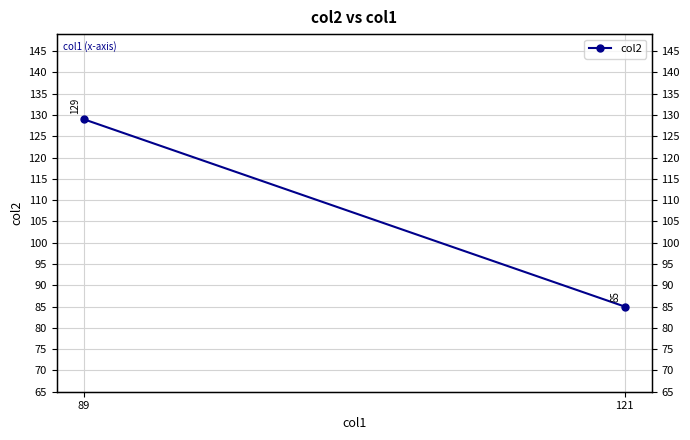

List the labels in order of value, smallest first.

121, 89